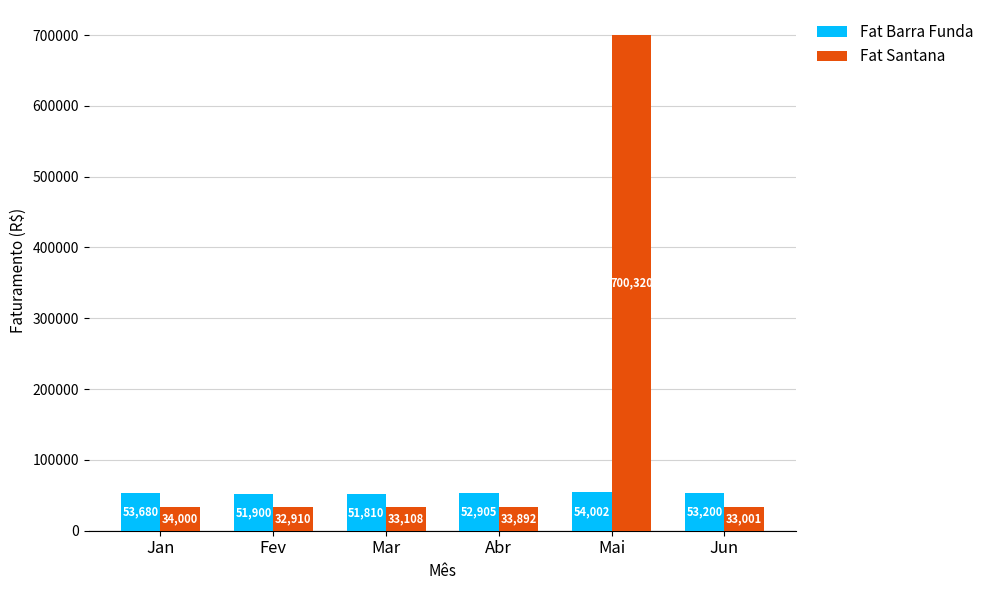

Which category has the highest value in the Fat Santana series?

Mai